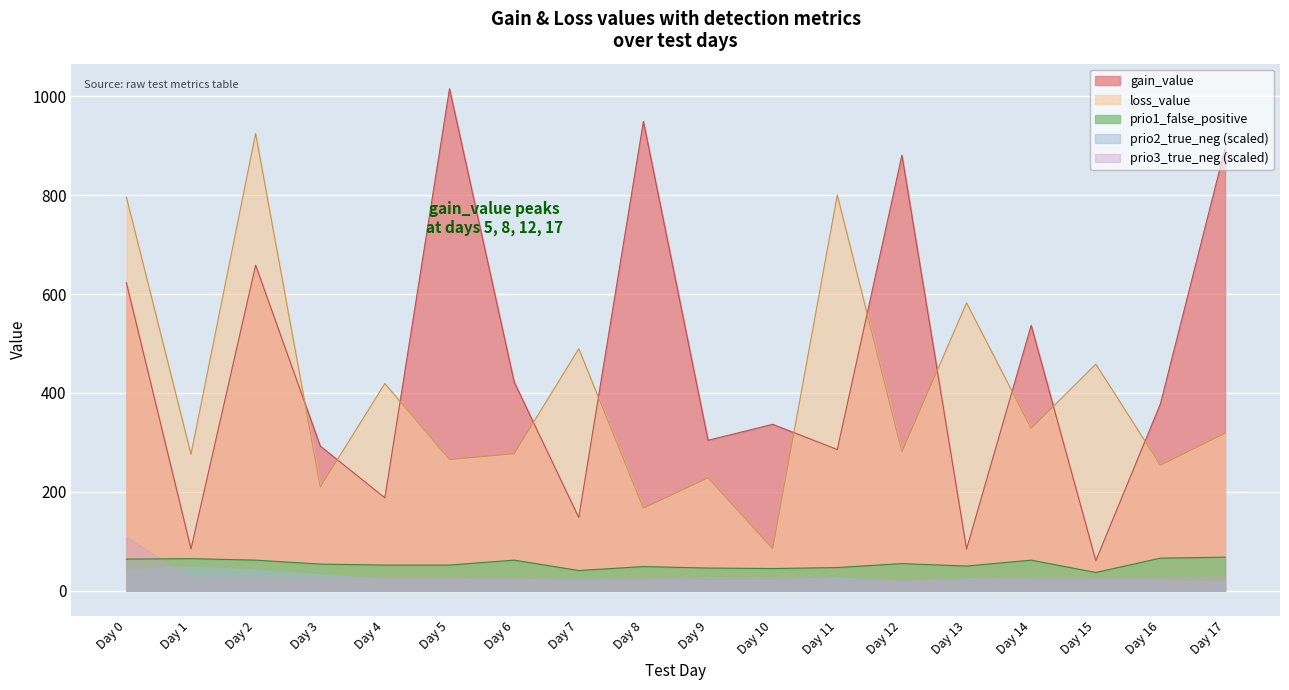

Rank the series by their maximum value, from highest to lowest.

gain_value, loss_value, prio3_true_neg (scaled), prio1_false_positive, prio2_true_neg (scaled)